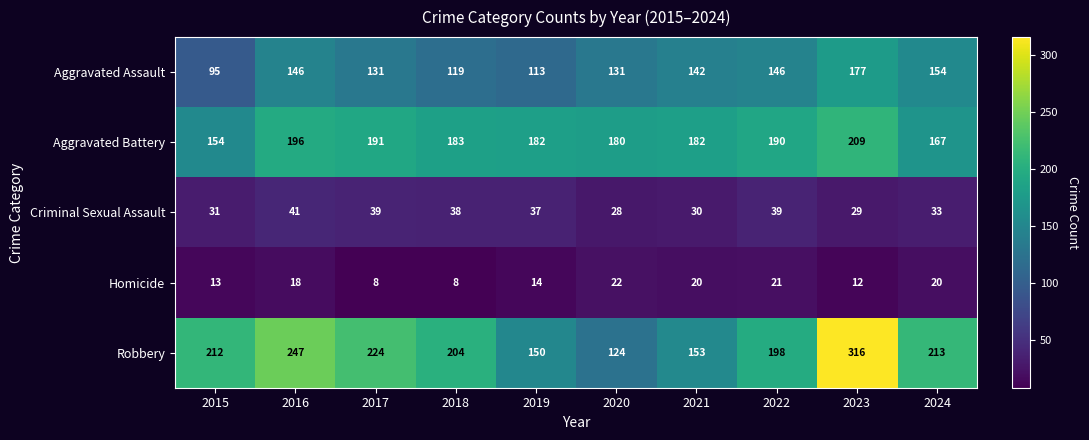

What is the difference between the Aggravated Battery values at 2018 and 2023?

26